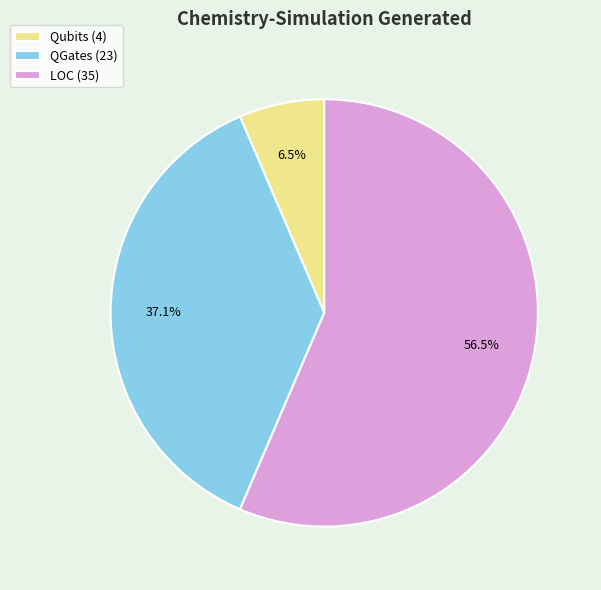

Which category has the smallest portion of the pie?

Qubits